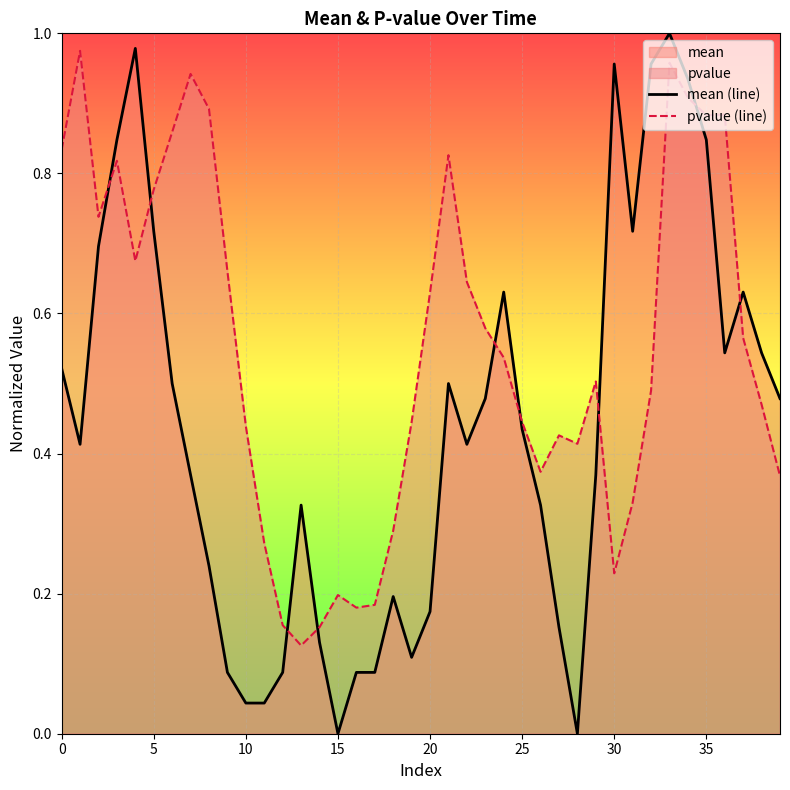

At which label does mean (line) reach its minimum?

15